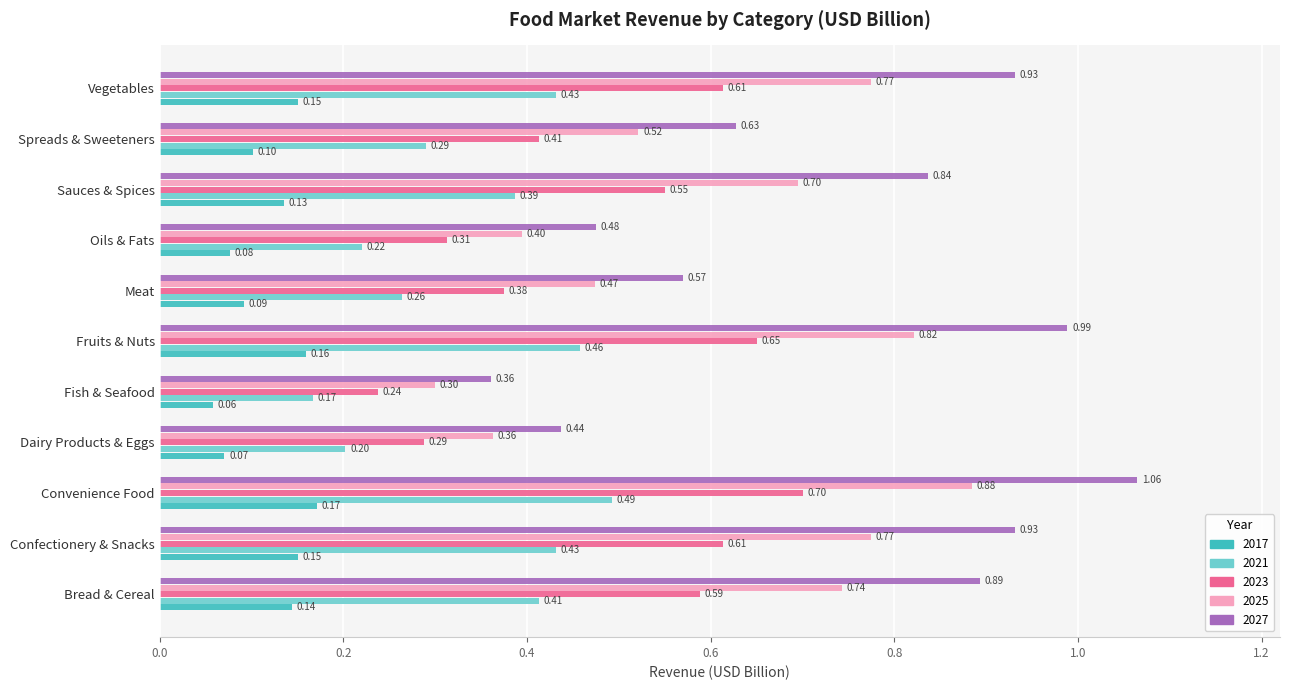

Is it true that 2025 equals 0.4 at Oils & Fats?

True